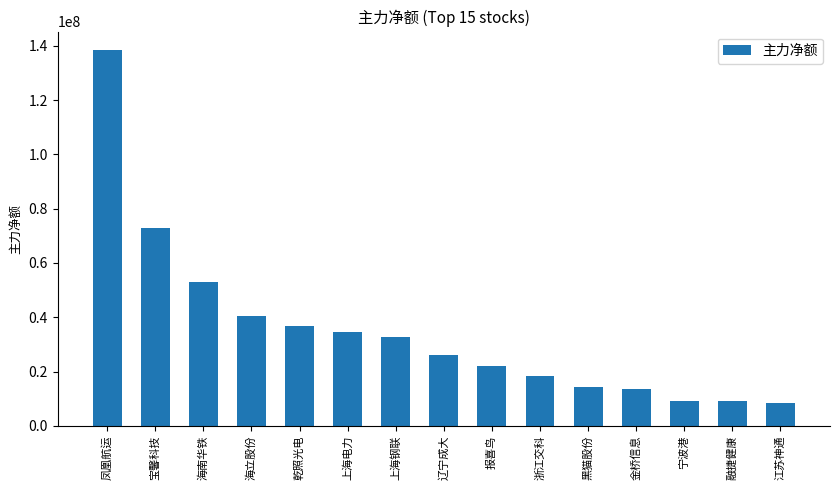

What is the label of the 5th bar from the left?

乾照光电